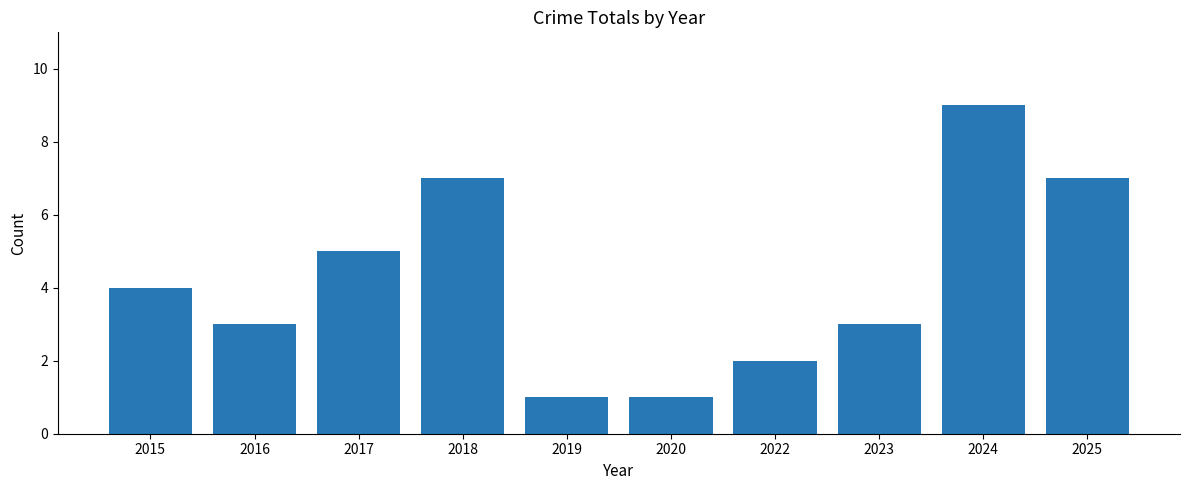

Reading left to right, extract all data points from this chart.

2015=4	2016=3	2017=5	2018=7	2019=1	2020=1	2022=2	2023=3	2024=9	2025=7